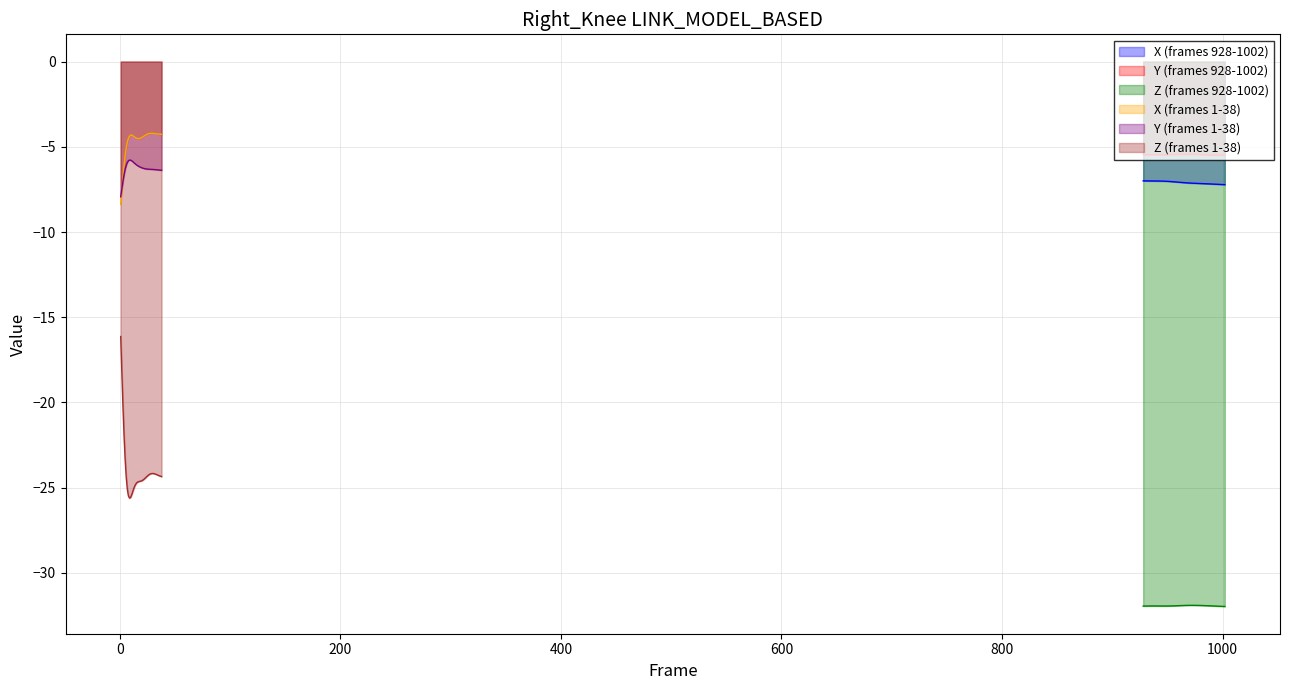

What is the difference between the maximum and minimum values in the X series?

0.2